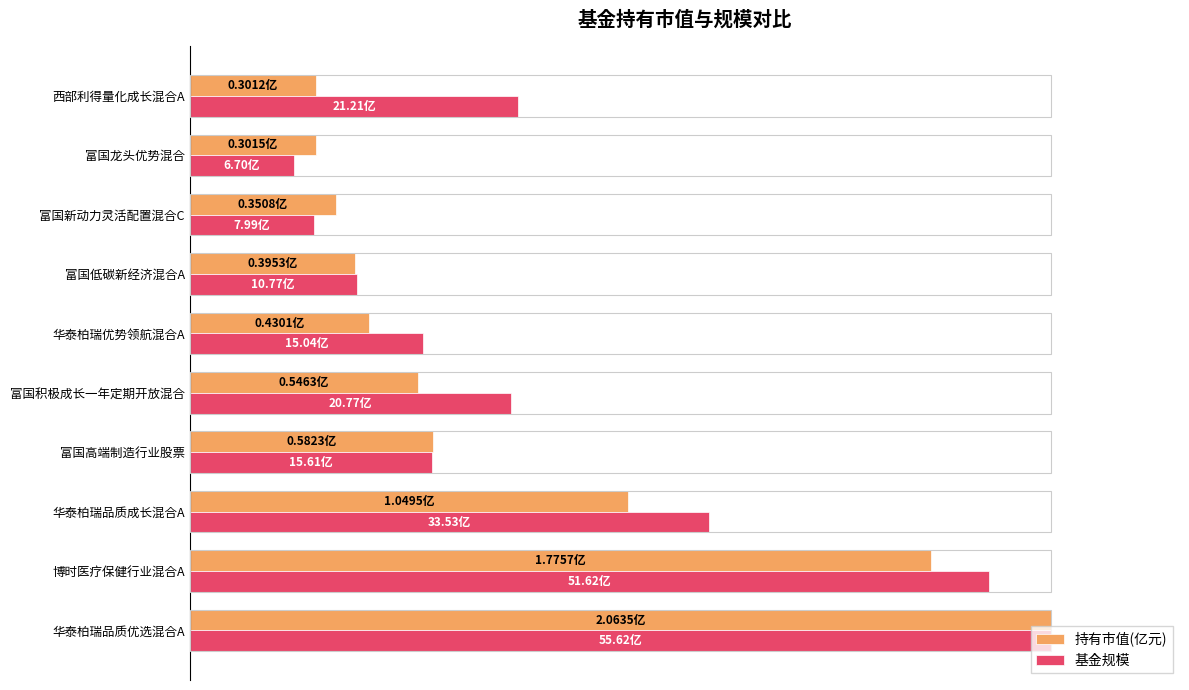

What are all the series names shown in the legend?

持有市值(亿元), 基金规模